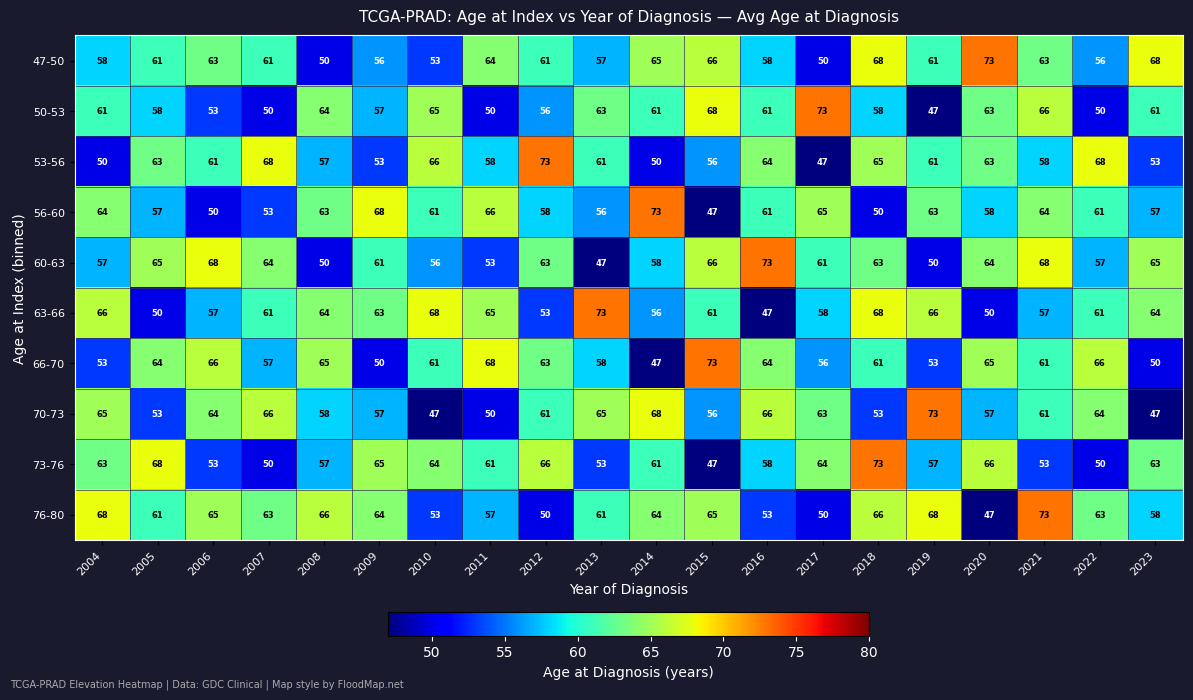

The 53-56 series shows 77 at 2014. True or false?

False